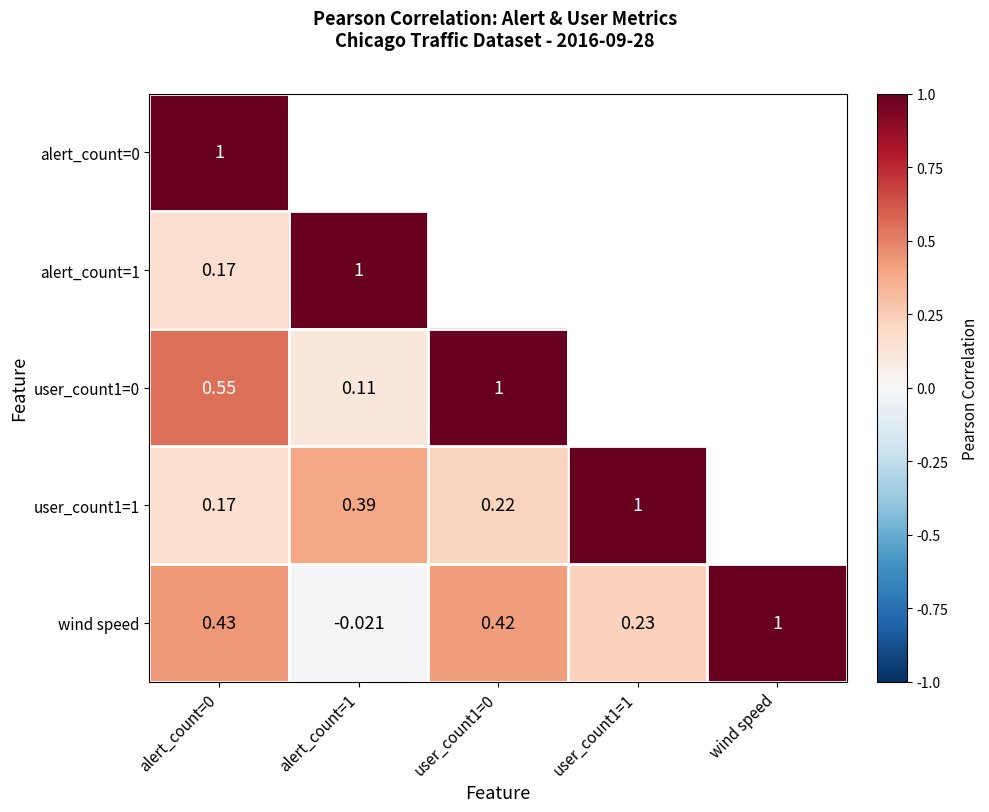

True or false: user_count1=0 has a value of 0.8 at alert_count=0.

False